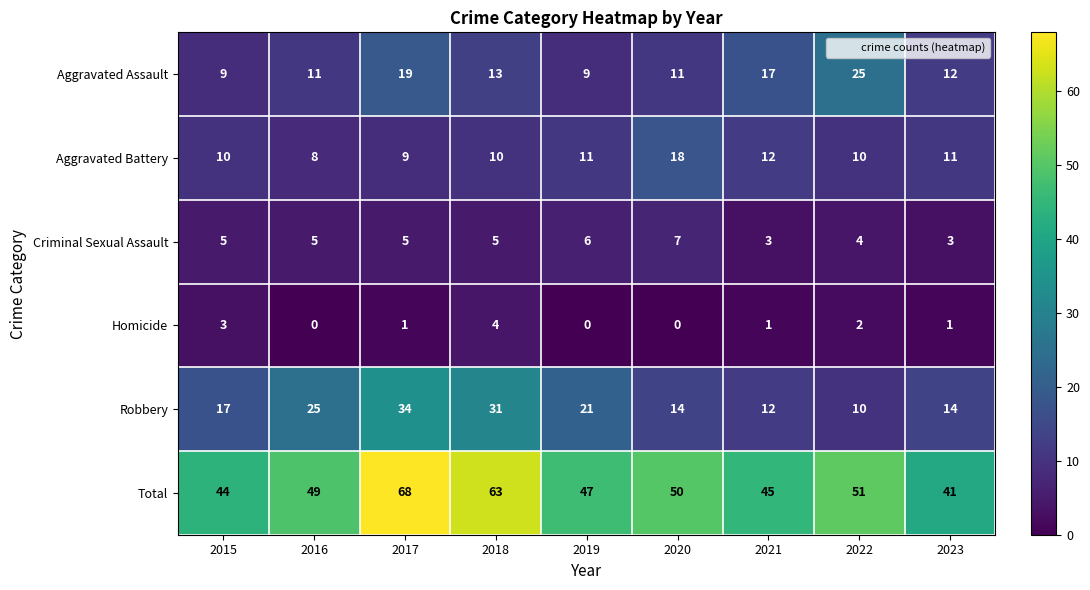

Between 2021 and 2022, which series saw the biggest shift?

Aggravated Assault